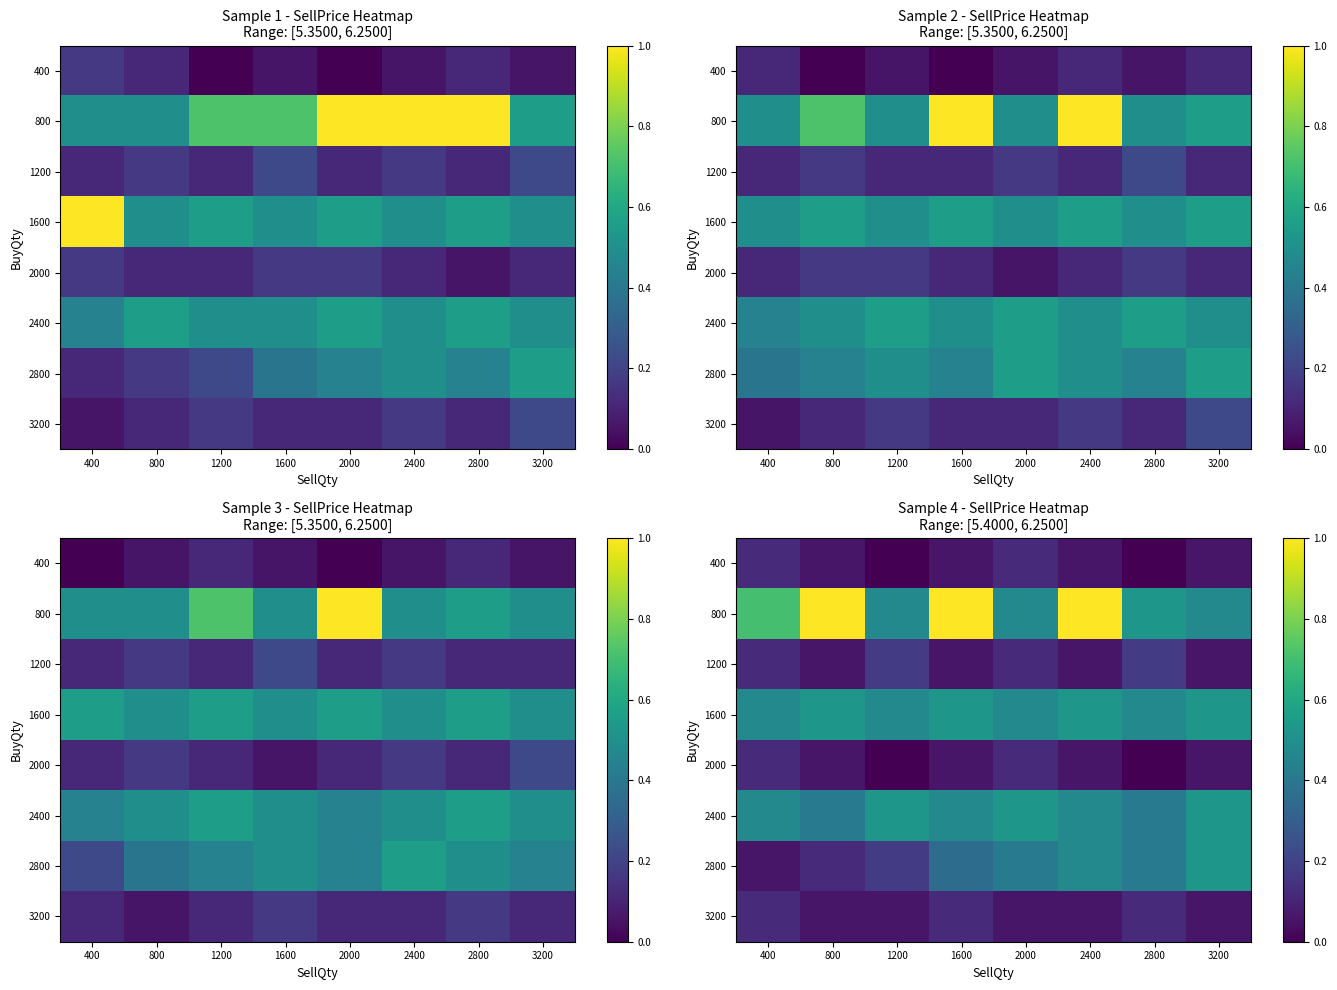

List the labels in order of 1200 value, largest first.

1200, 2800, 400, 2000, 800, 1600, 2400, 3200